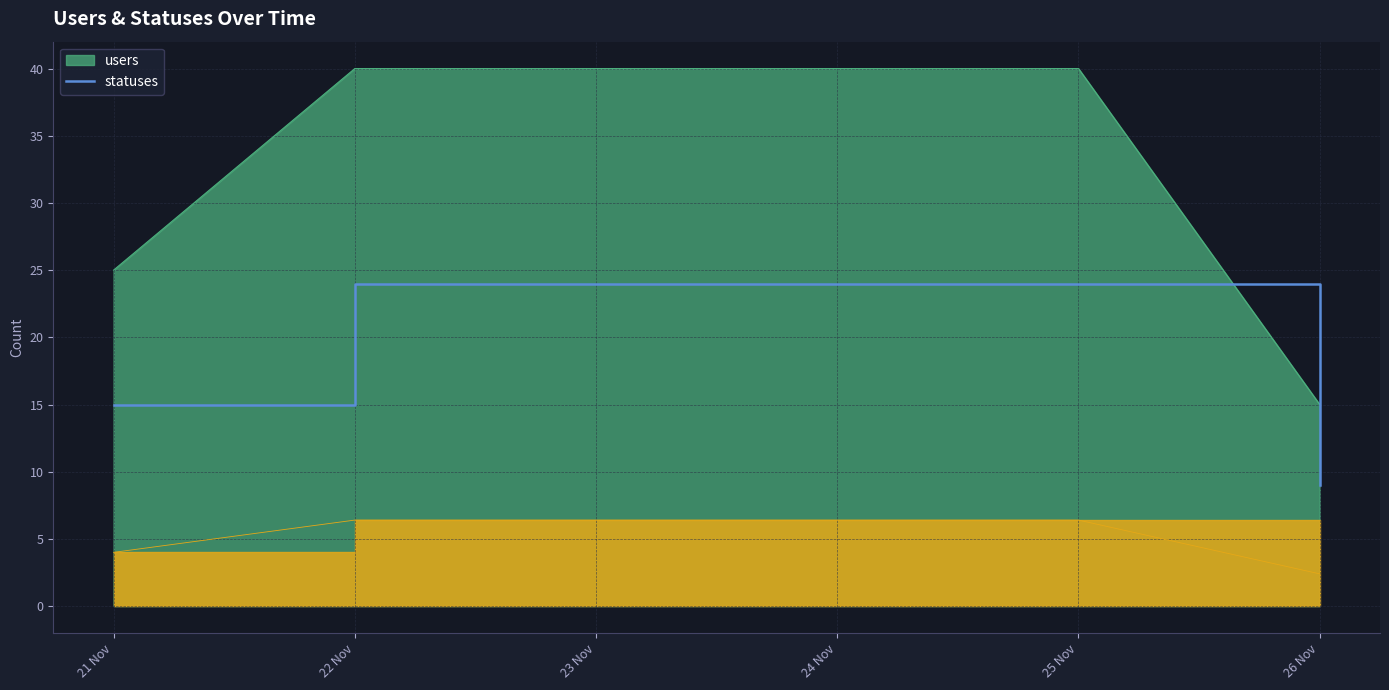

How many values are below 24?

2